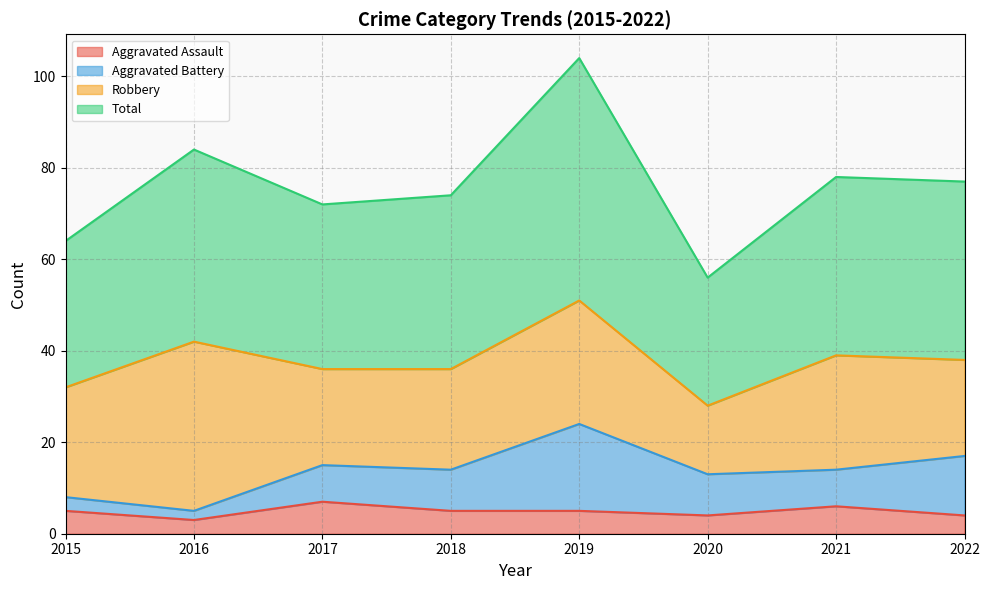

True or false: Total and Aggravated Assault cross at least once.

False